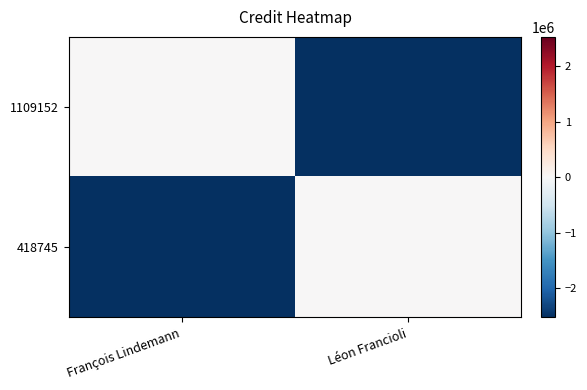

Which series changed the most between François Lindemann and Léon Francioli?

1109152